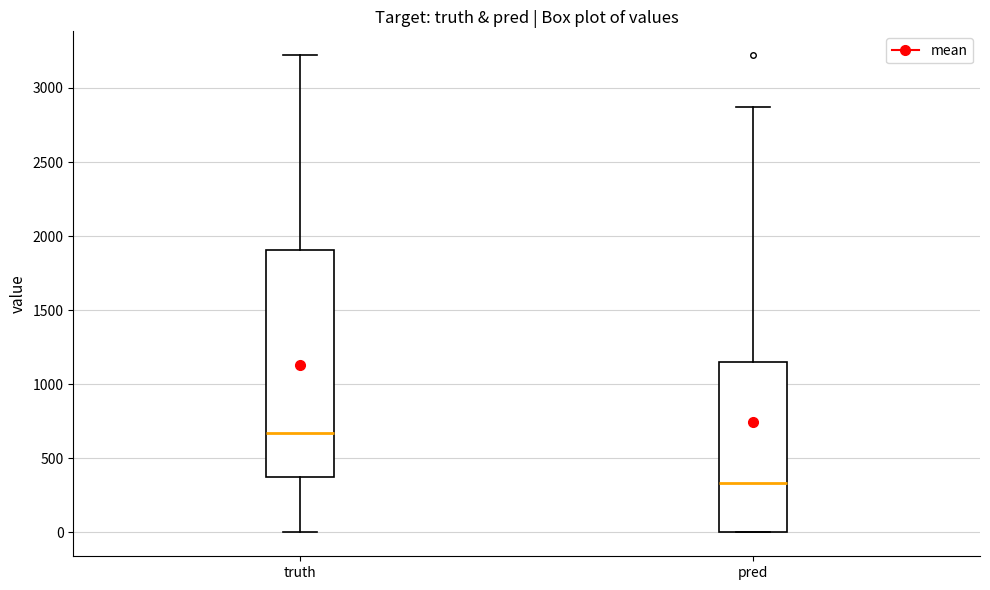

Where is the upper edge of the box for pred on the y-axis? The values are not printed on the chart, so give them approximately, as read against the axis.

1150